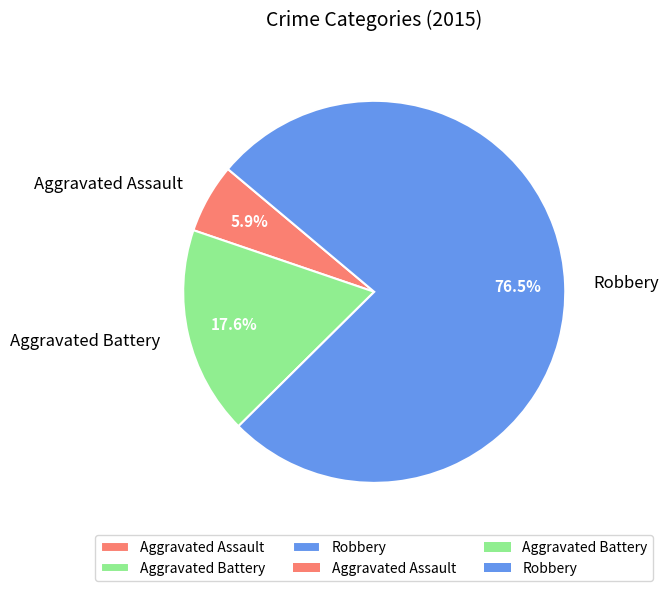

What is the ratio of the value at Aggravated Battery to the value at Robbery?

0.2